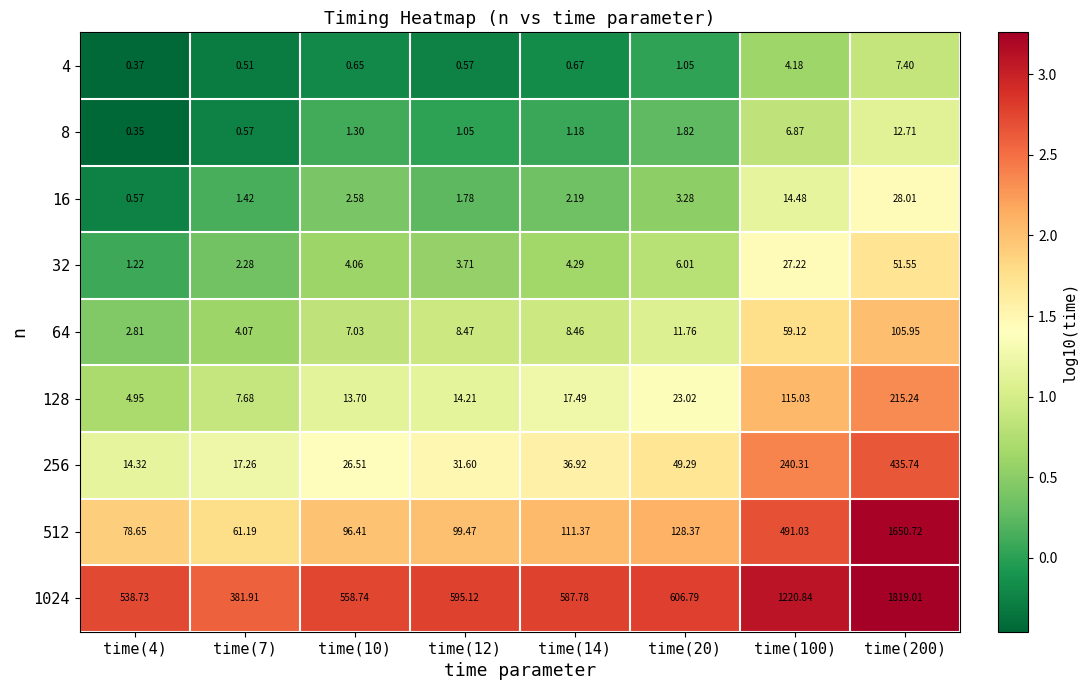

Is the value of 1024 at time(14) greater than the value of 512 at time(20)?

Yes